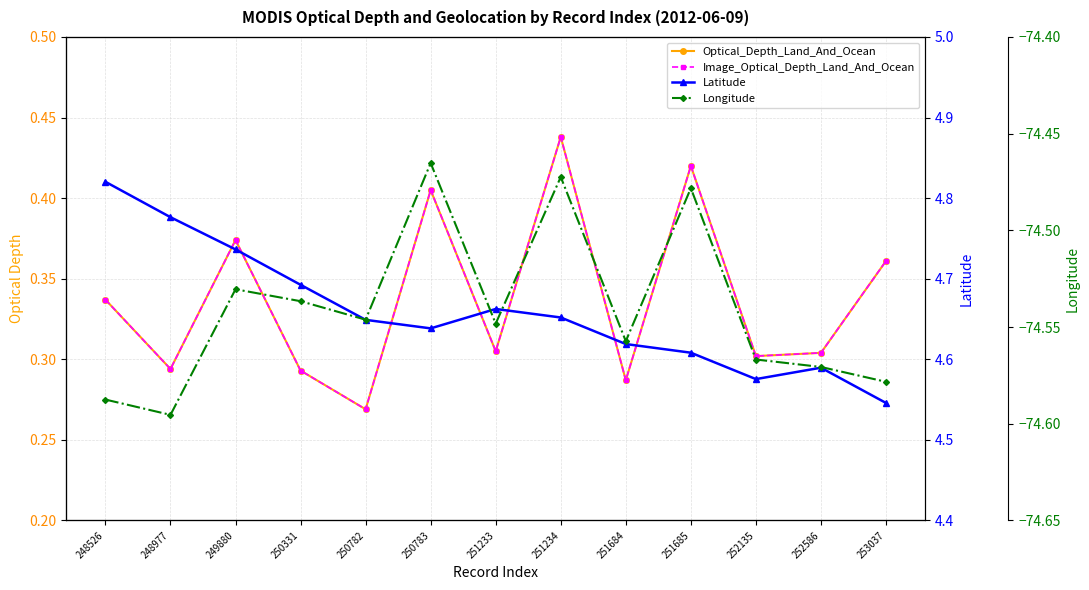

What is the sum of the Latitude values at 248526 and 251685?

9.4